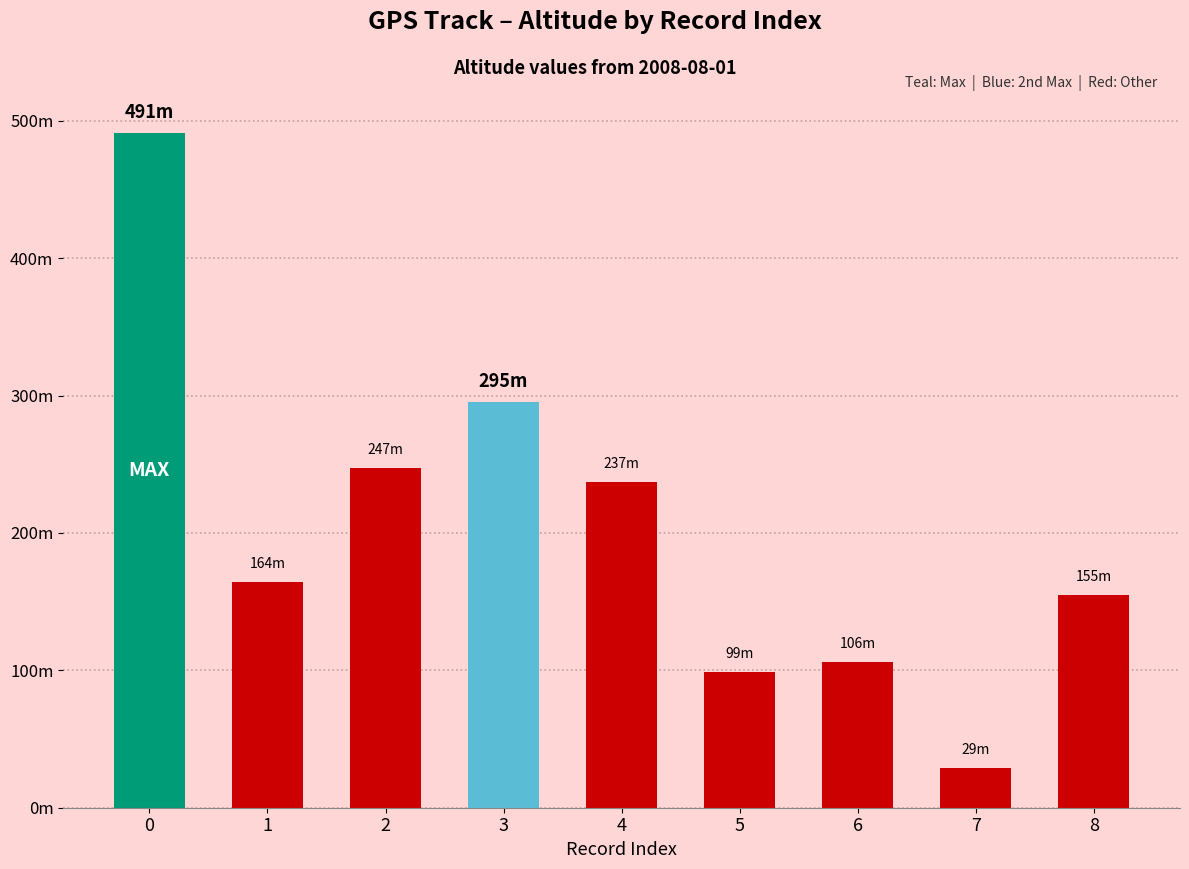

List the labels in order of value, smallest first.

7, 5, 6, 8, 1, 4, 2, 3, 0